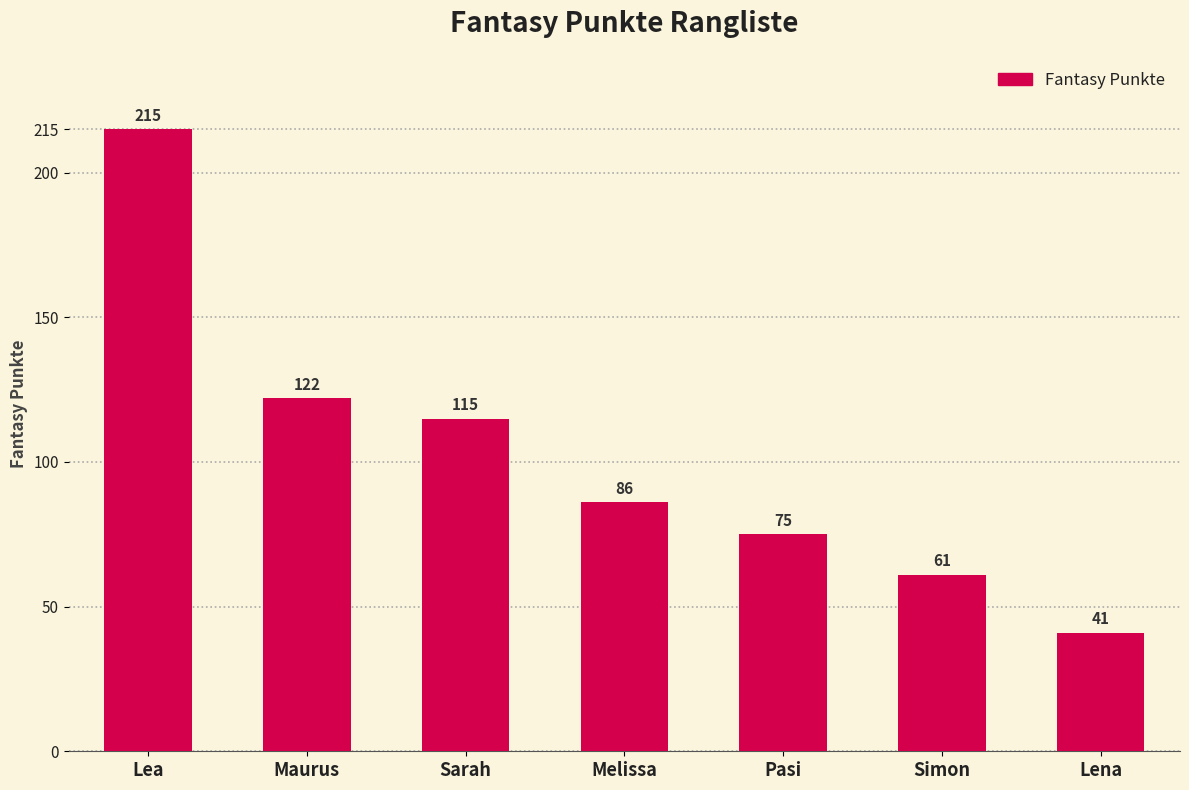

What is the label of the 7th bar from the left?

Lena